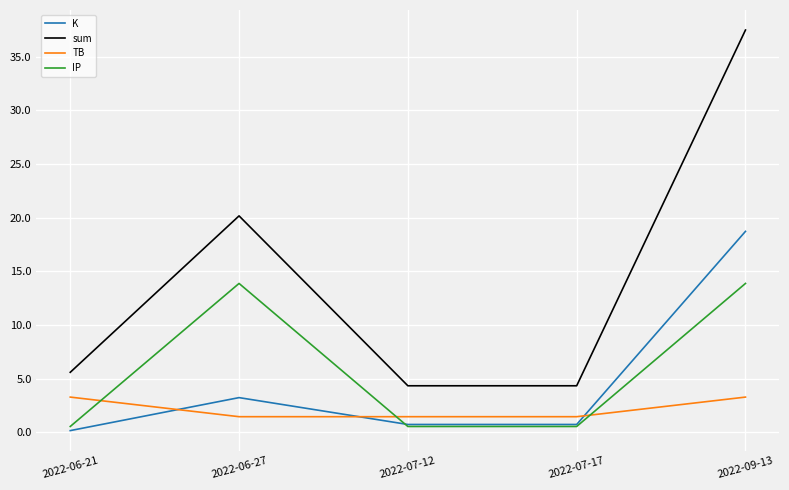

Reading right to left, list all the values displayed in this chart.

K: 2022-09-13=18.7	2022-07-17=0.7	2022-07-12=0.7	2022-06-27=3.2	2022-06-21=0.1
sum: 2022-09-13=37.5	2022-07-17=4.3	2022-07-12=4.3	2022-06-27=20.2	2022-06-21=5.6
TB: 2022-09-13=3.3	2022-07-17=1.4	2022-07-12=1.4	2022-06-27=1.4	2022-06-21=3.3
IP: 2022-09-13=13.9	2022-07-17=0.5	2022-07-12=0.5	2022-06-27=13.9	2022-06-21=0.5